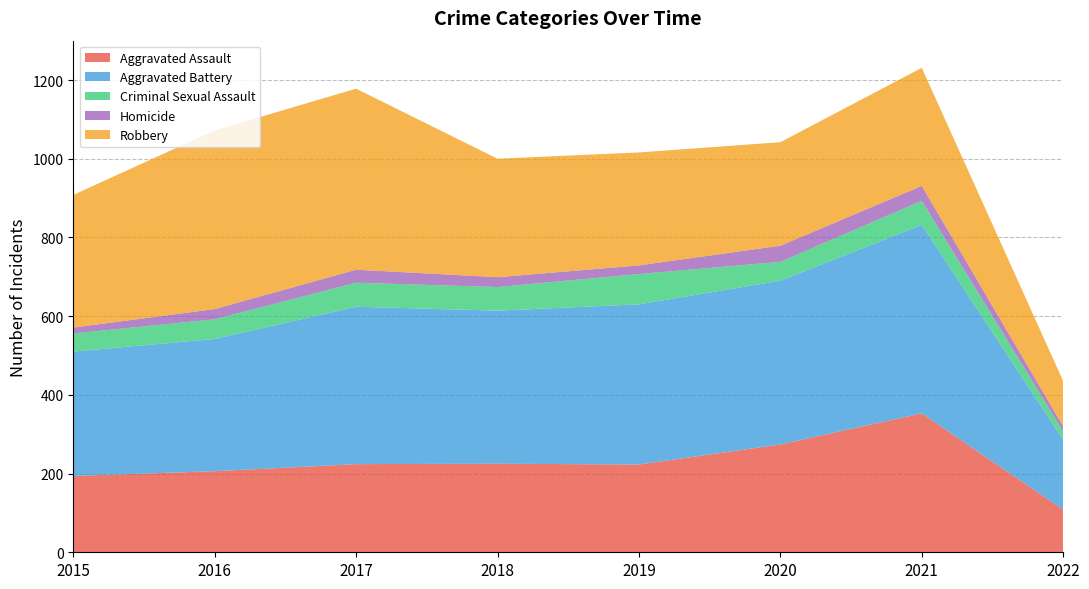

Reading left to right, what are all the values shown in this chart?

Aggravated Assault: 194	206	224	225	223	274	353	108
Aggravated Battery: 316	336	400	389	407	416	479	178
Criminal Sexual Assault: 46	50	61	60	77	48	61	21
Homicide: 15	26	33	25	22	41	38	13
Robbery: 337	454	460	301	287	263	300	115